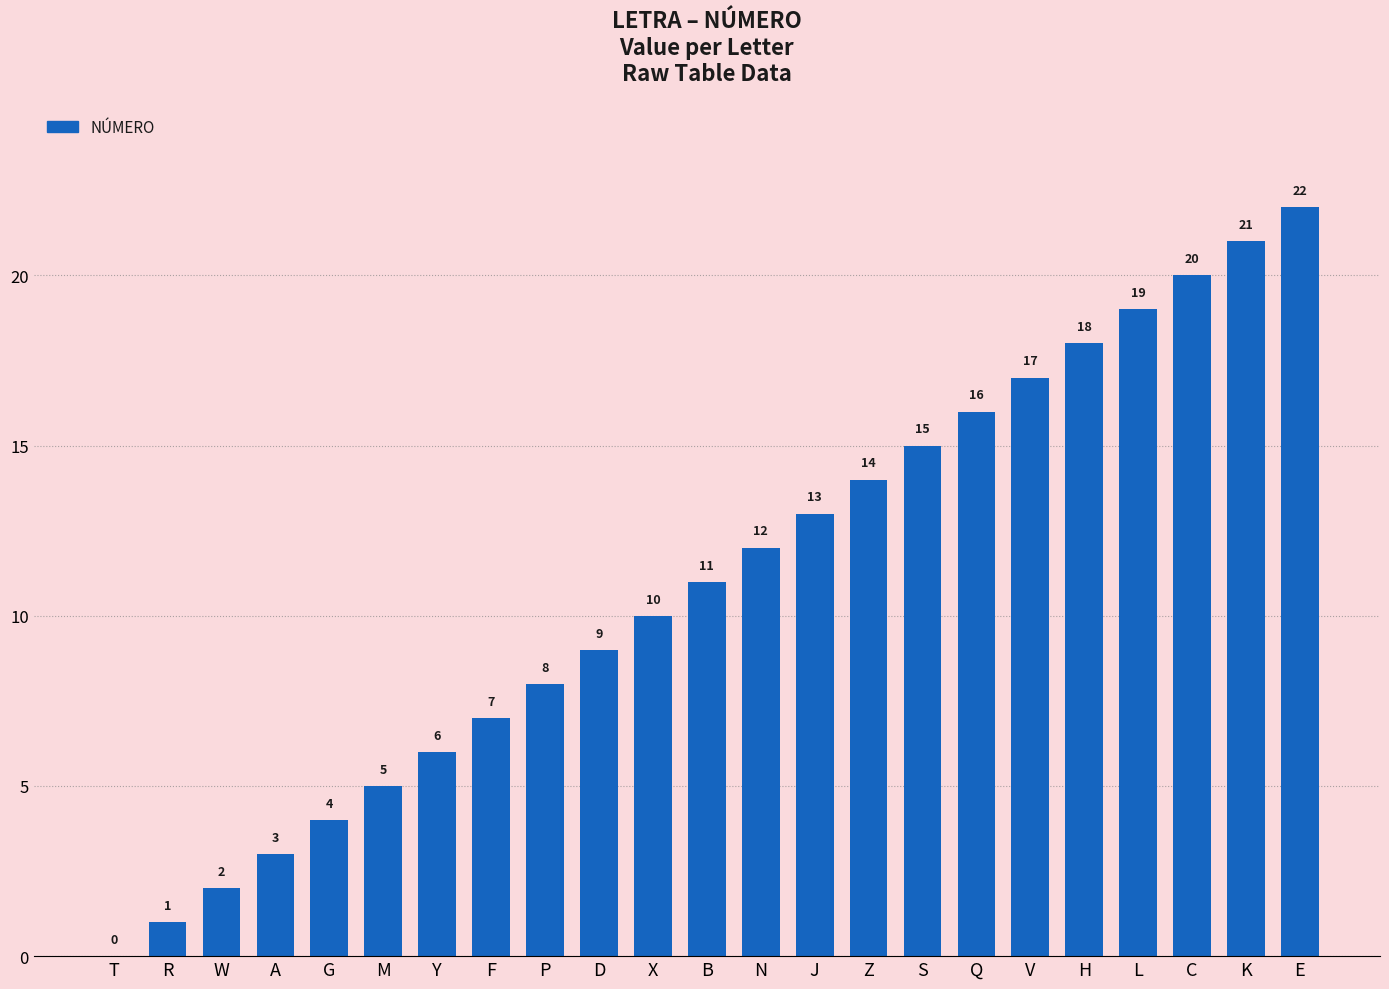

What is the average value?

11